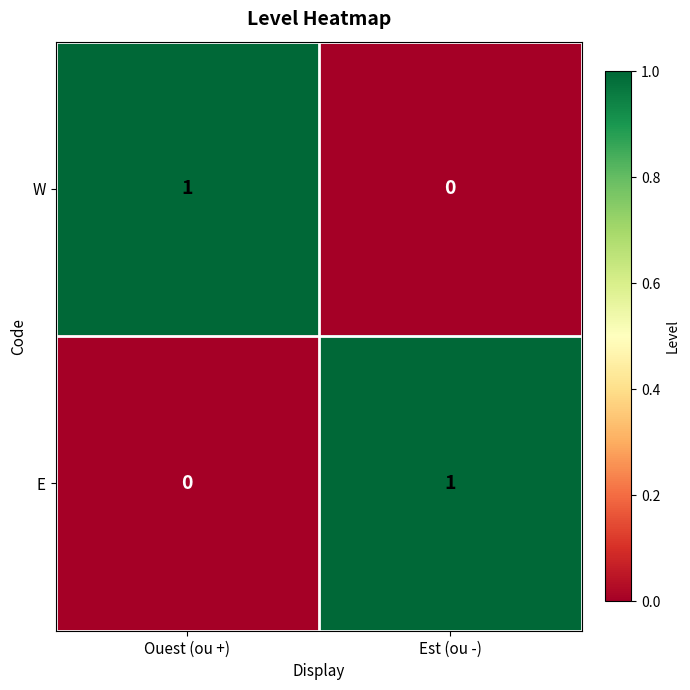

Is the value of E at Ouest (ou +) greater than the value of W at Ouest (ou +)?

No